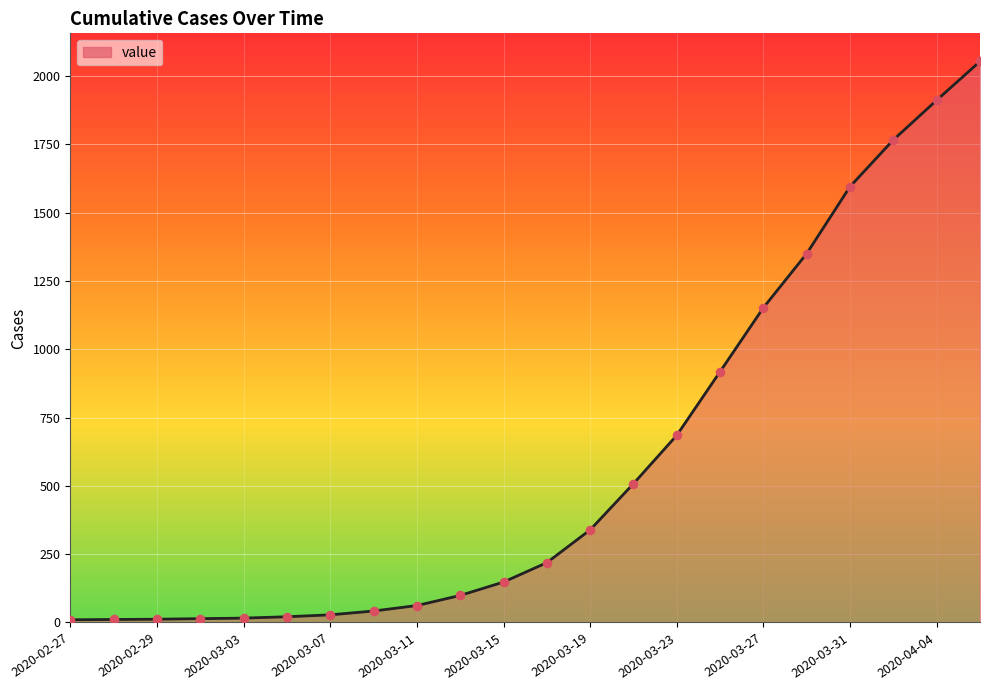

What is the greatest value displayed?

2053